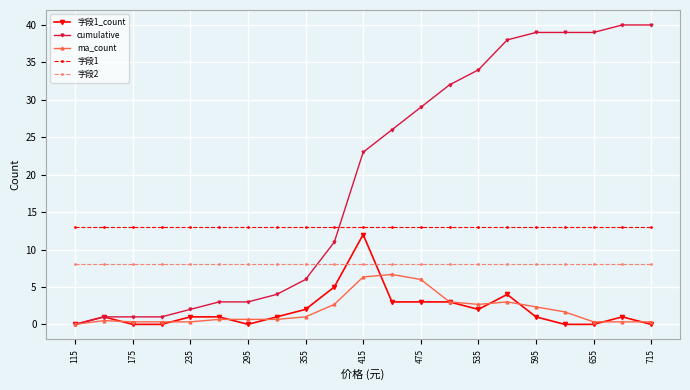

True or false: 字段1_count has more than 1 interior local peaks.

True